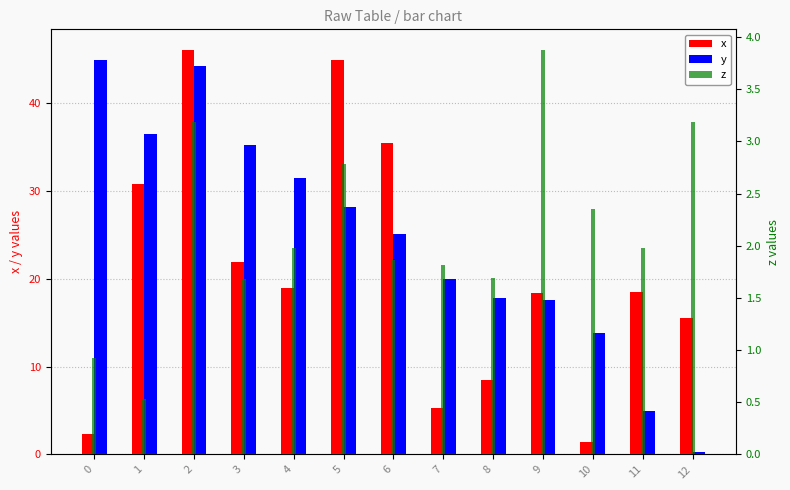

How many data points in y are above 25?

7